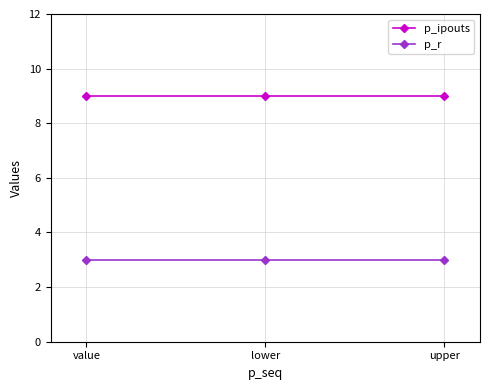

What position from the left is lower?

2